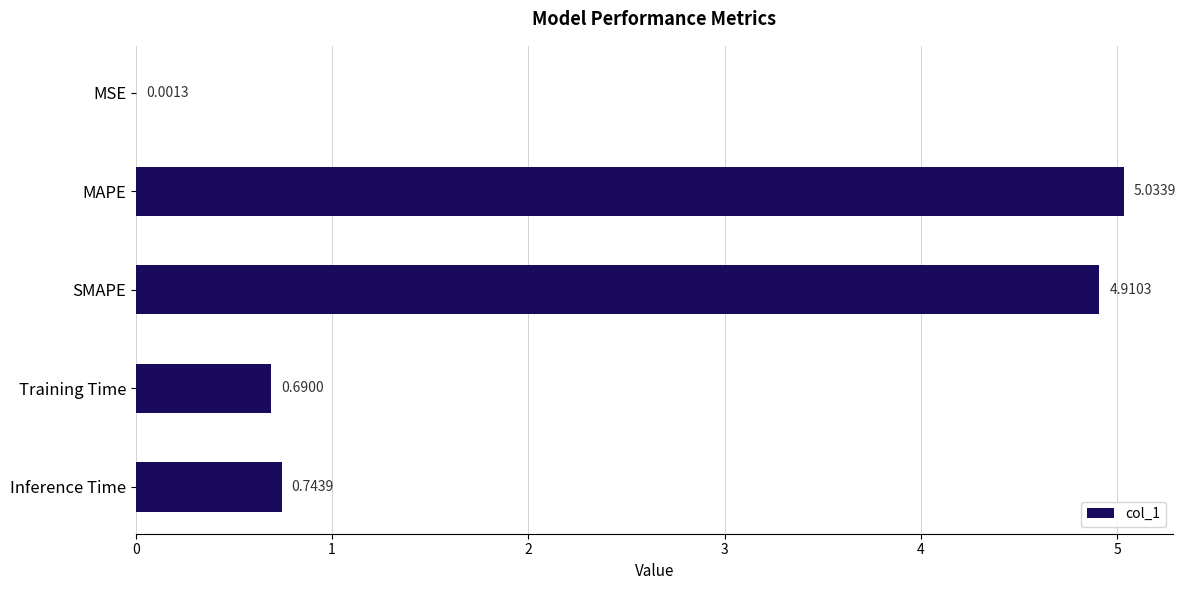

Which has a higher value, Inference Time or SMAPE?

SMAPE